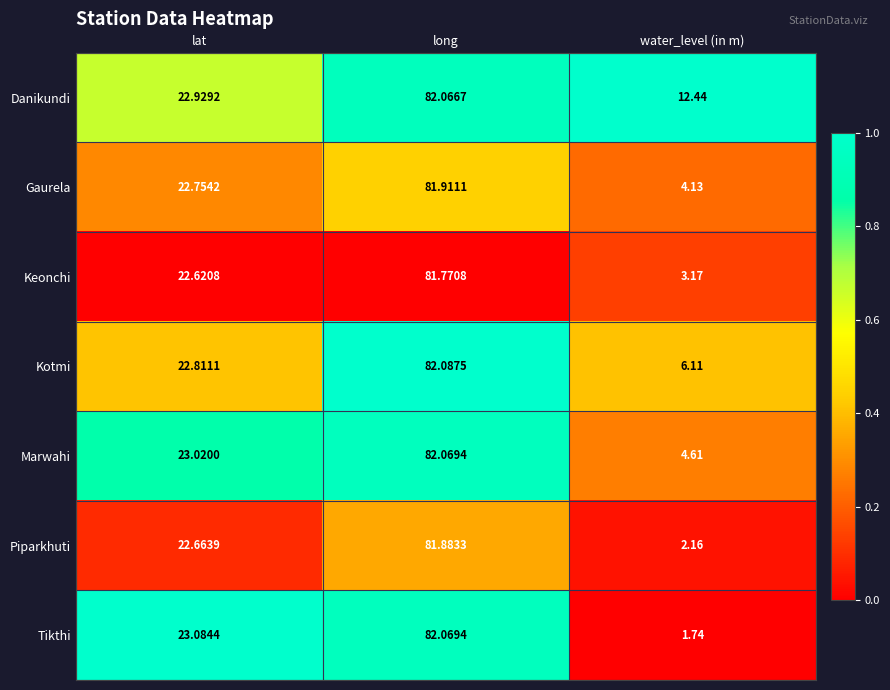

Rank the series at lat from highest to lowest value.

Tikthi, Marwahi, Danikundi, Kotmi, Gaurela, Piparkhuti, Keonchi